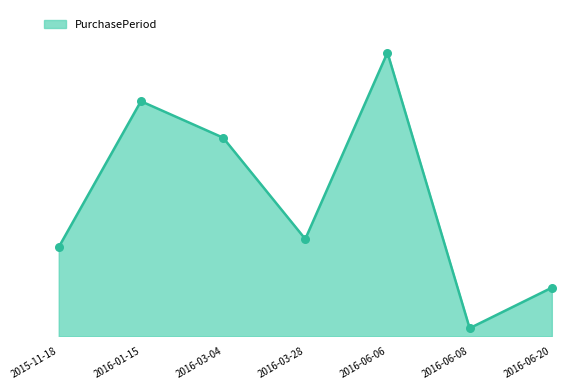

Is this an area chart (filled region under the line)?

Yes